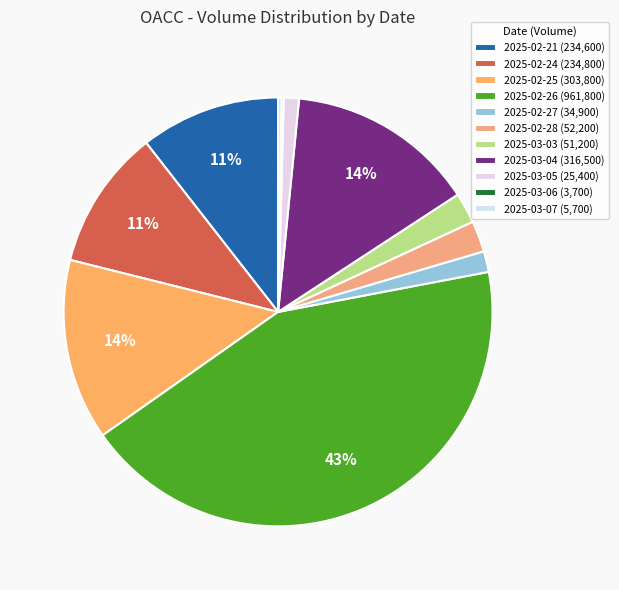

What percentage is the 2025-02-21 slice, to the nearest percent?

11%